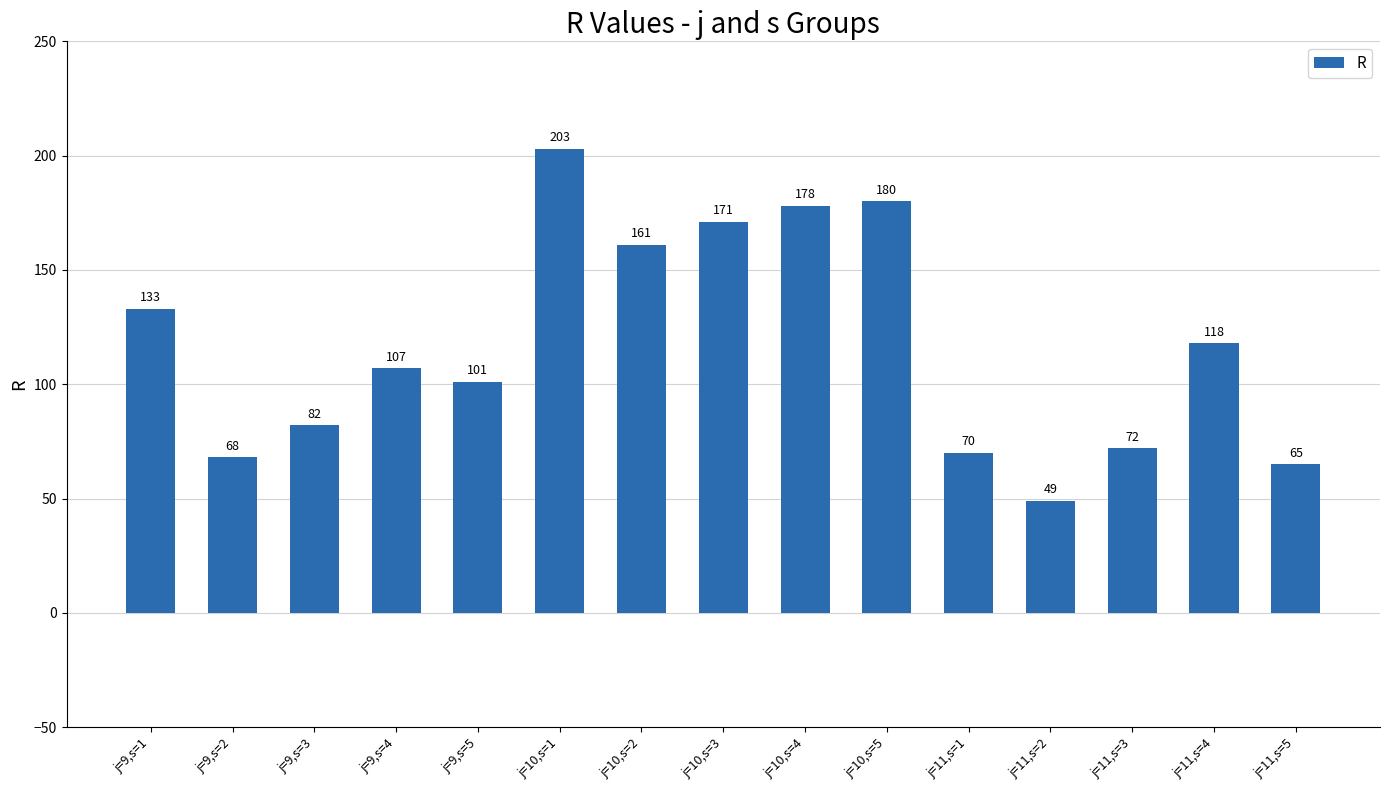

Which category has the lowest value across all series?

j=11,s=2